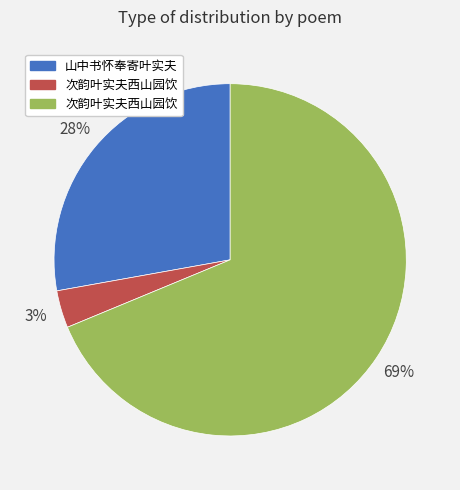

To the nearest percent, what is the average slice percentage?

33%